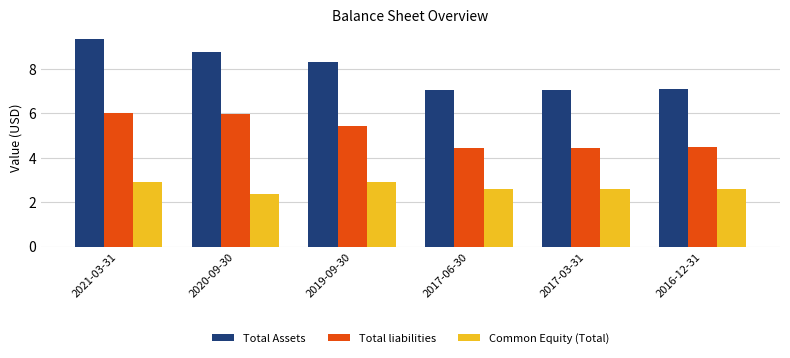

Is it true that Total liabilities equals 6.0 at 2020-09-30?

True